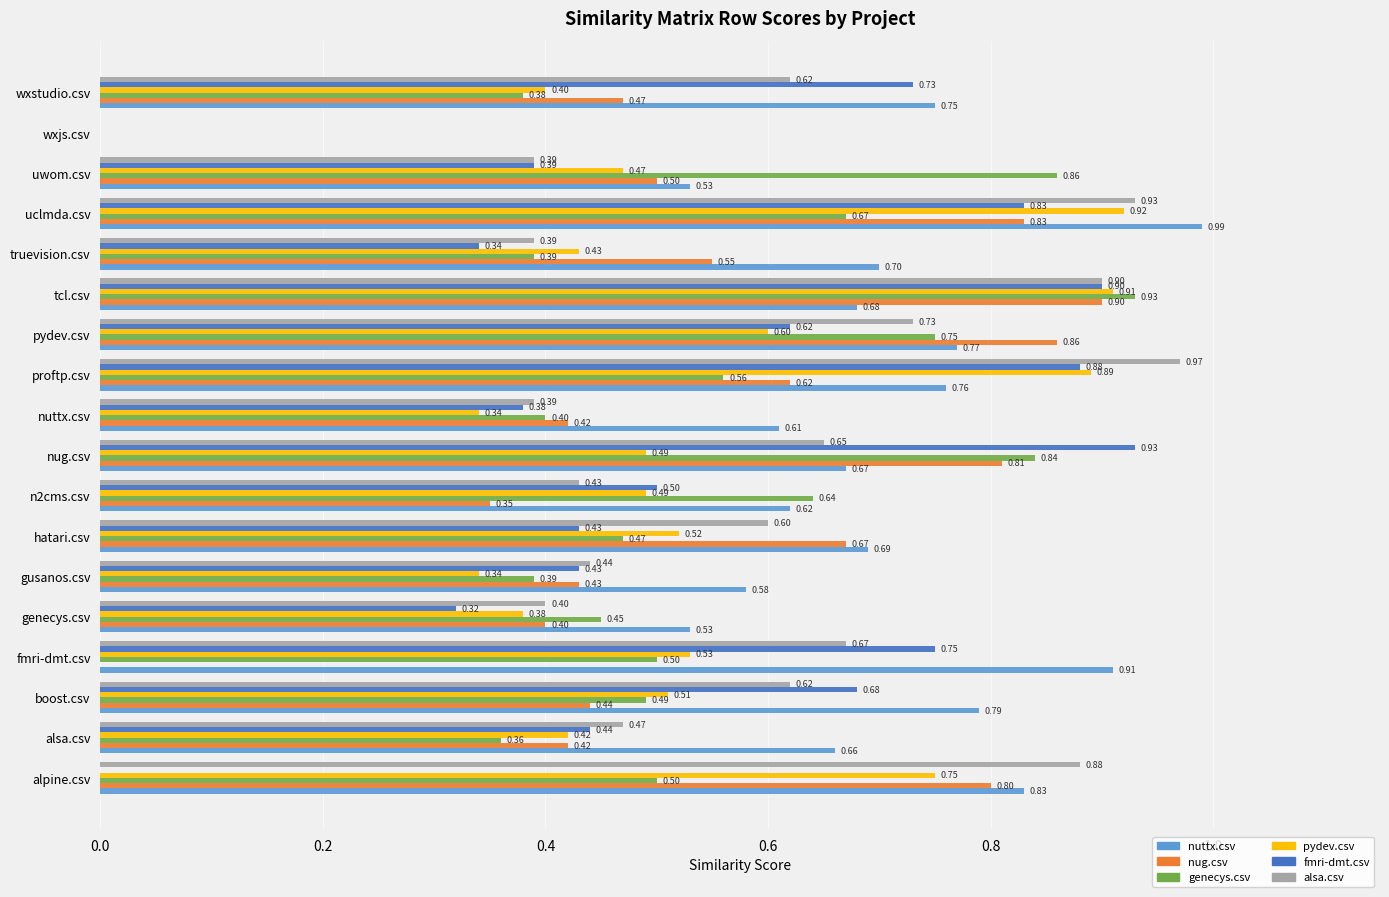

What is the maximum value for nug.csv?

0.9